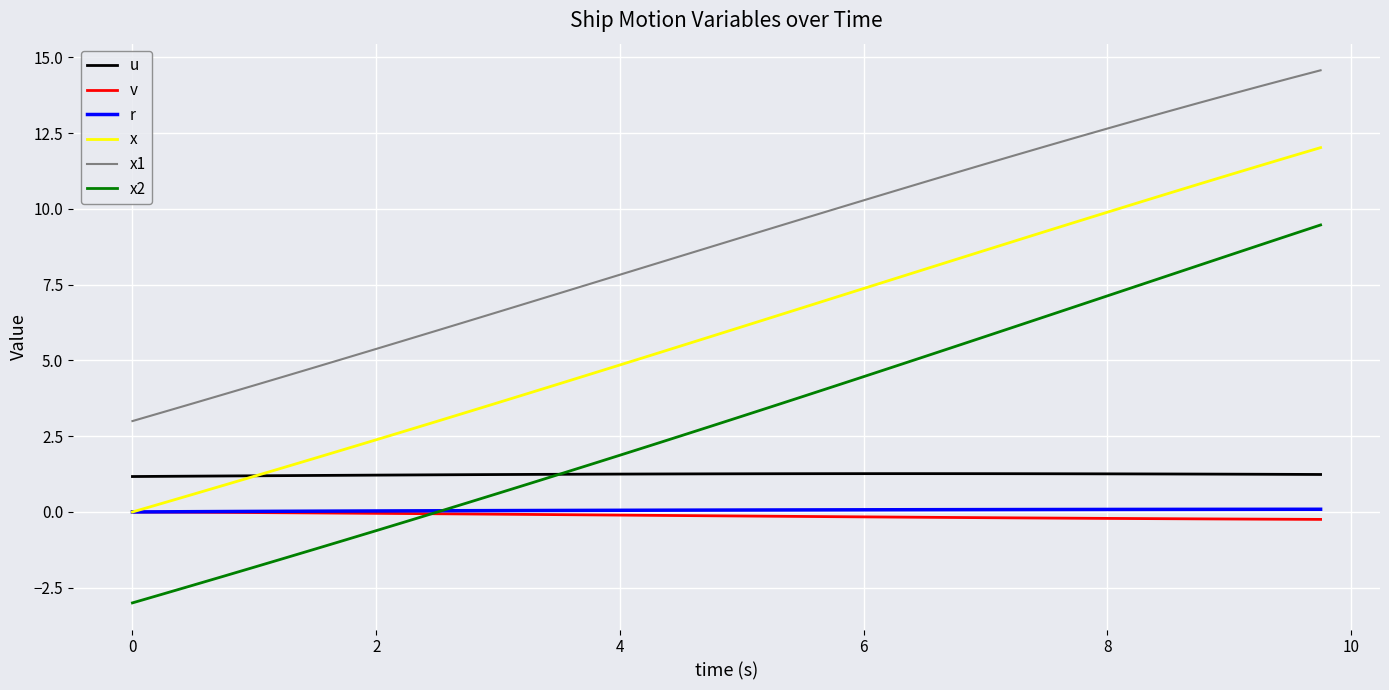

True or false: x2 and x1 cross at least once.

False